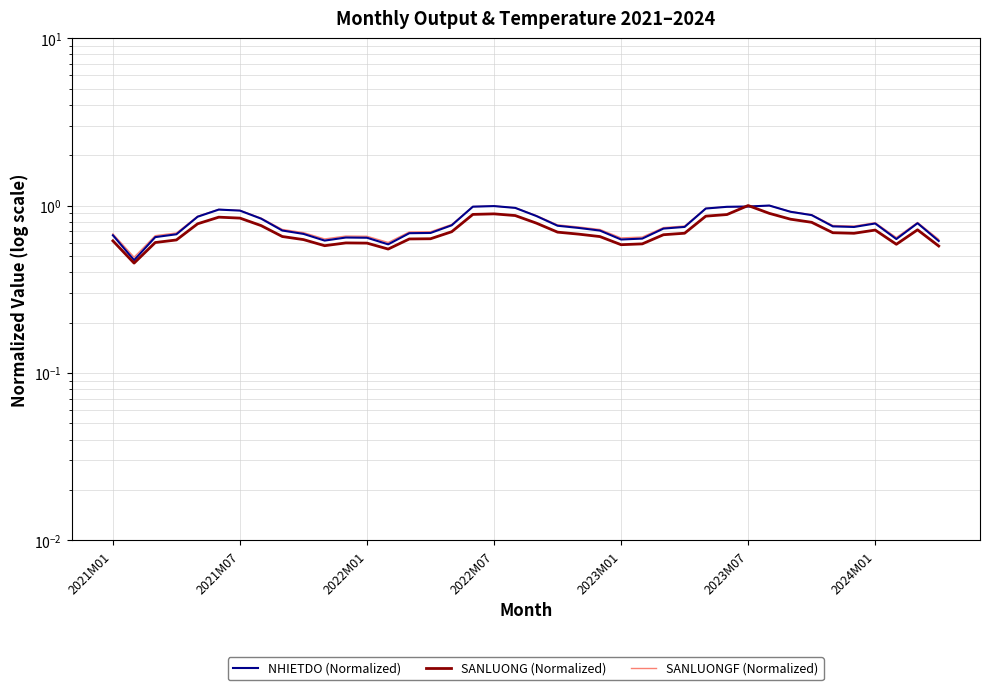

Count the SANLUONG (Normalized) values in the range 0 to 1.

40